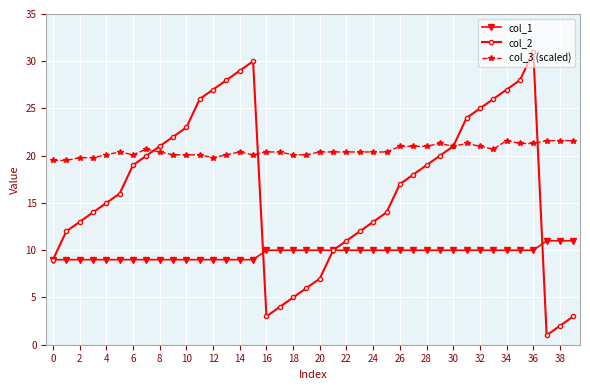

List the series in order of their overall mean, lowest first.

col_1, col_2, col_3 (scaled)